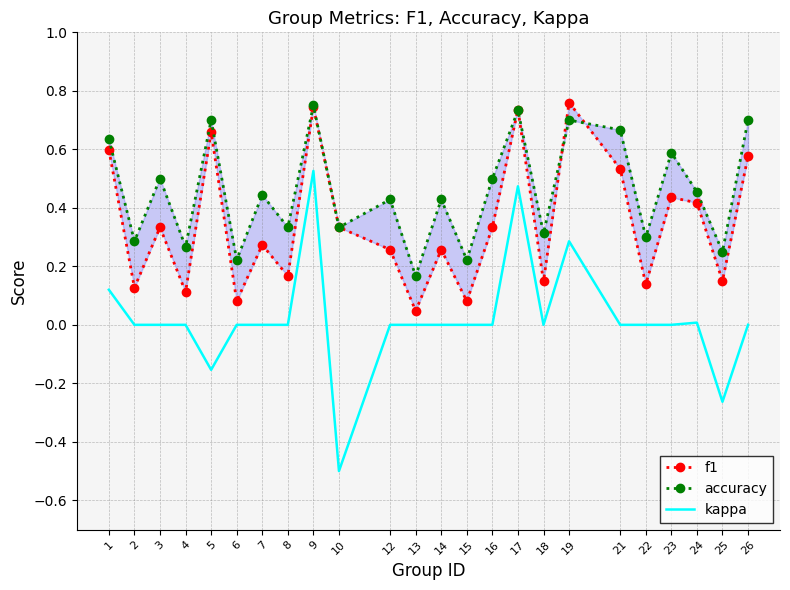

What is the value of the kappa point at the 16th from the left?

0.5